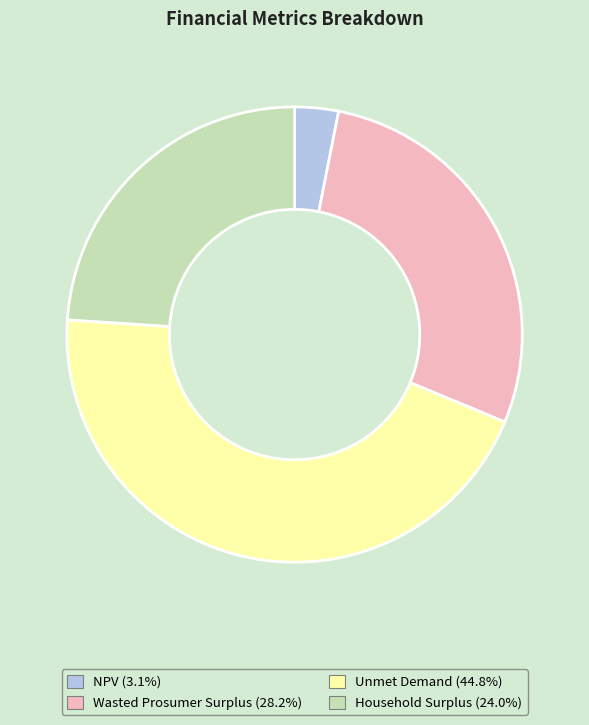

Does Wasted Prosumer Surplus represent more than half of the total?

No